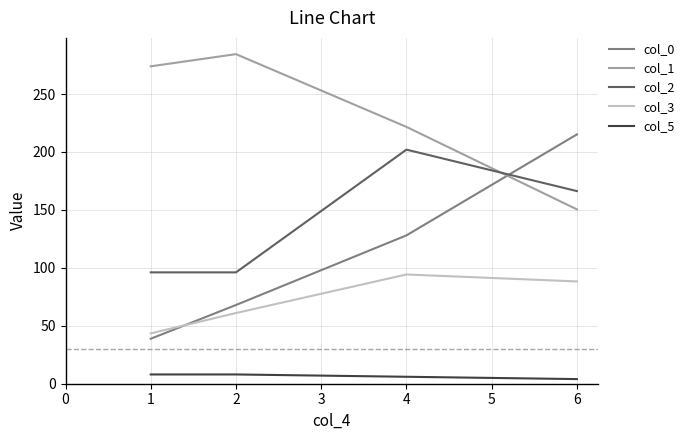

Which series changed the most between 1 and 2?

col_0